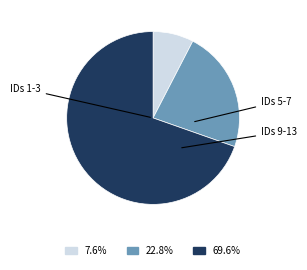

Is there any slice that represents more than half of the pie?

Yes